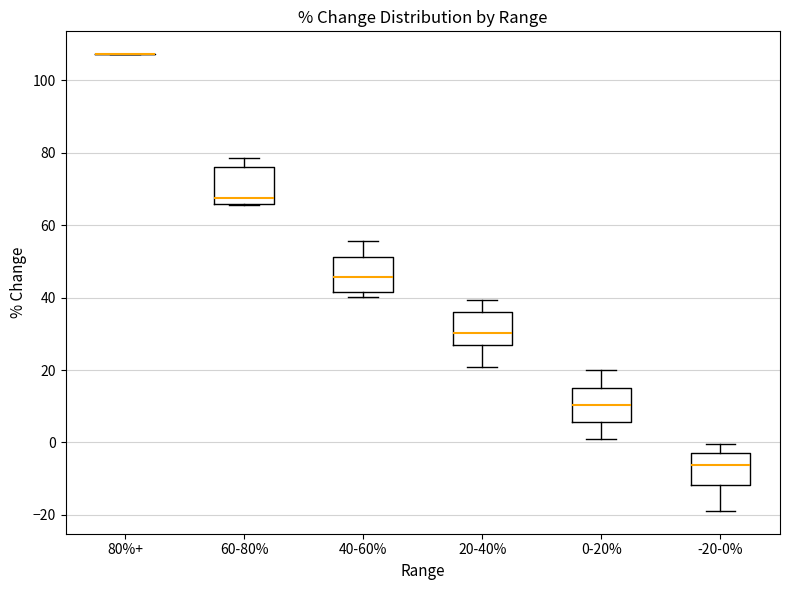

Where does the lower whisker of the box for 20-40% end on the y-axis? The values are not printed on the chart, so give them approximately, as read against the axis.

20